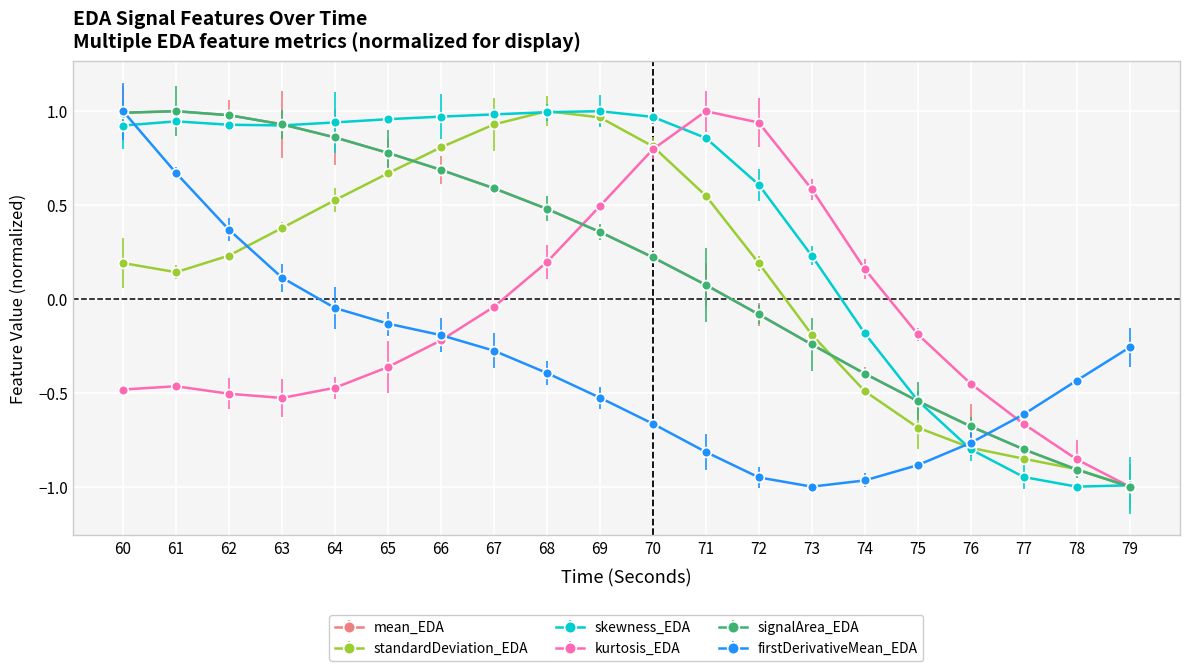

What is the difference between the highest and lowest values at 67?

1.3